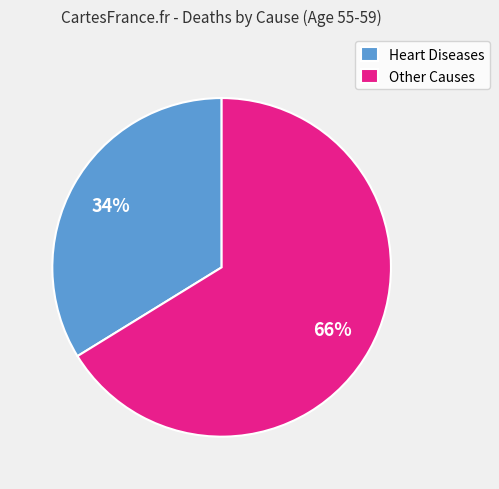

Between Heart Diseases and Other Causes, which is larger?

Other Causes